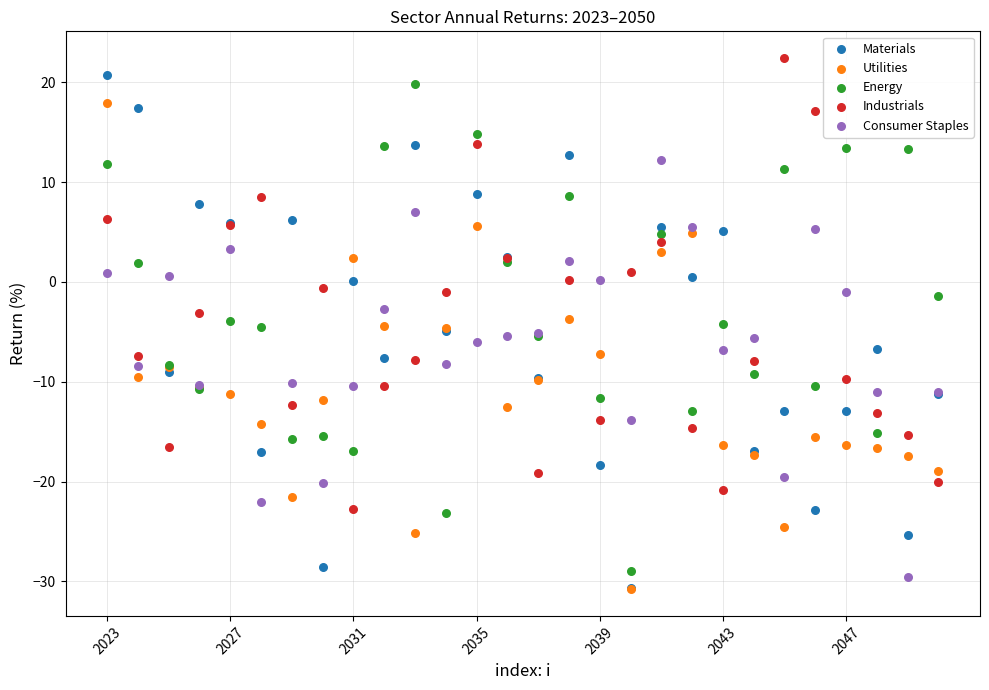

Which series reaches the maximum Y coordinate?

Industrials